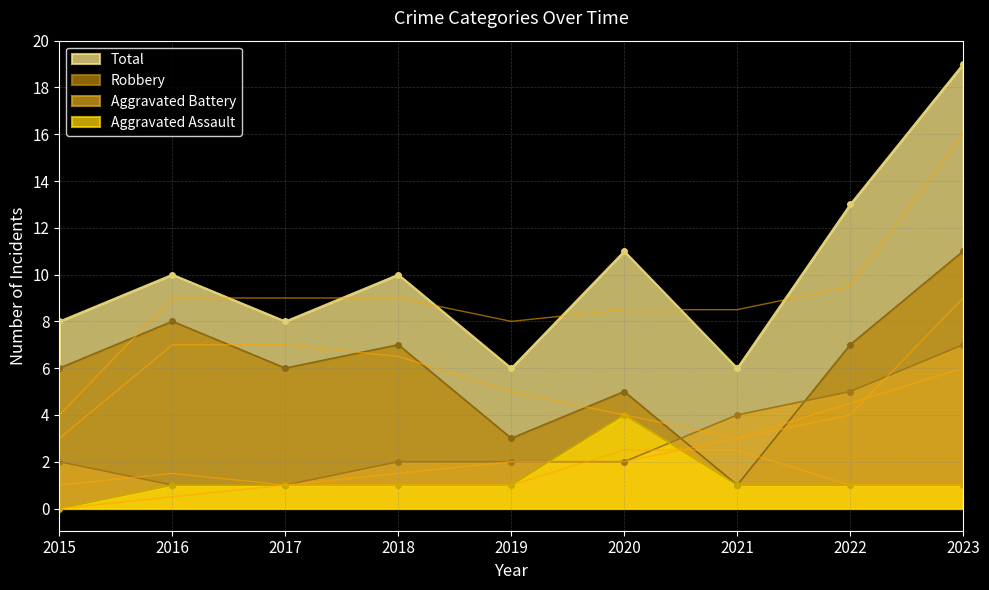

How many values in the Total series are below 10?

4